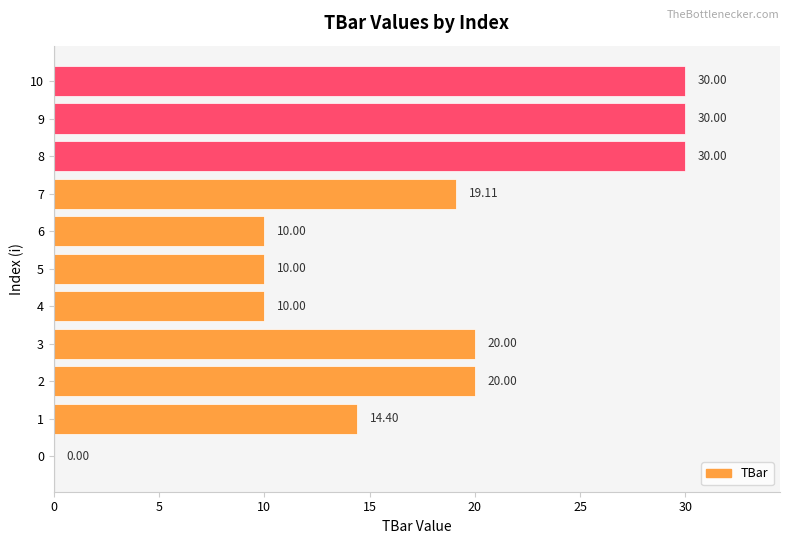

How many distinct data groups are displayed?

1